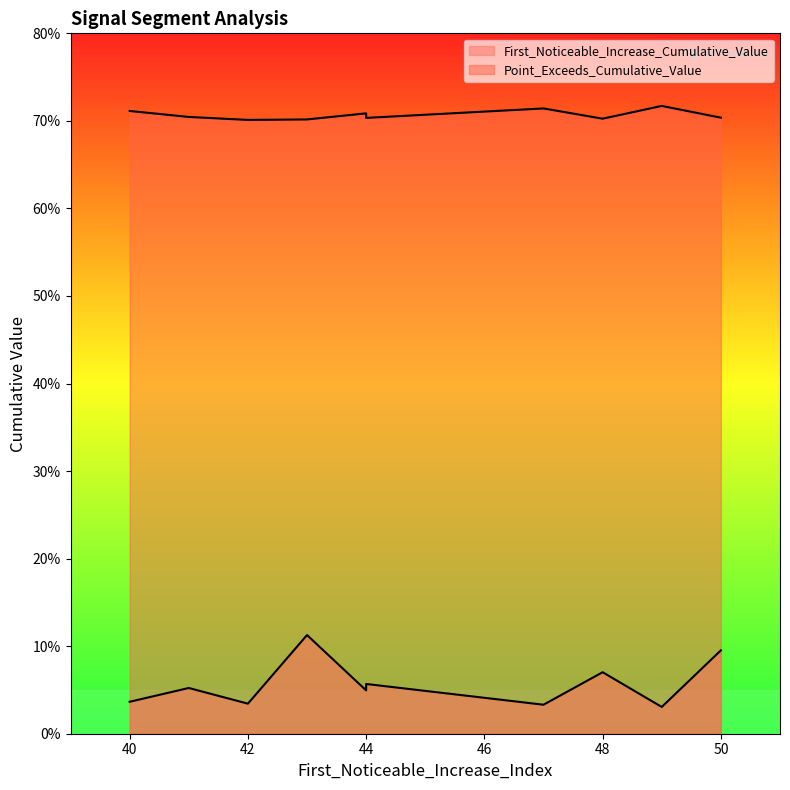

Which series has the largest total across all categories?

Point_Exceeds_Cumulative_Value